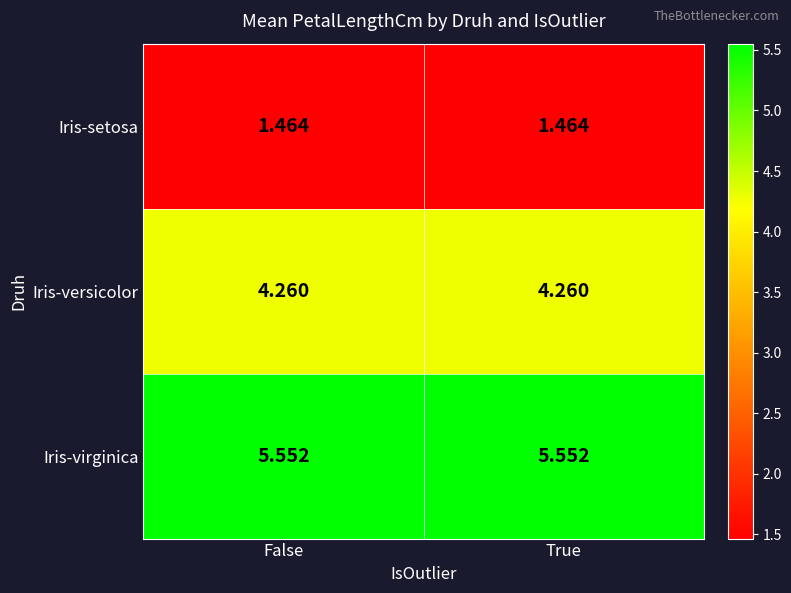

Is the value of Iris-virginica at True greater than the value of Iris-setosa at False?

Yes